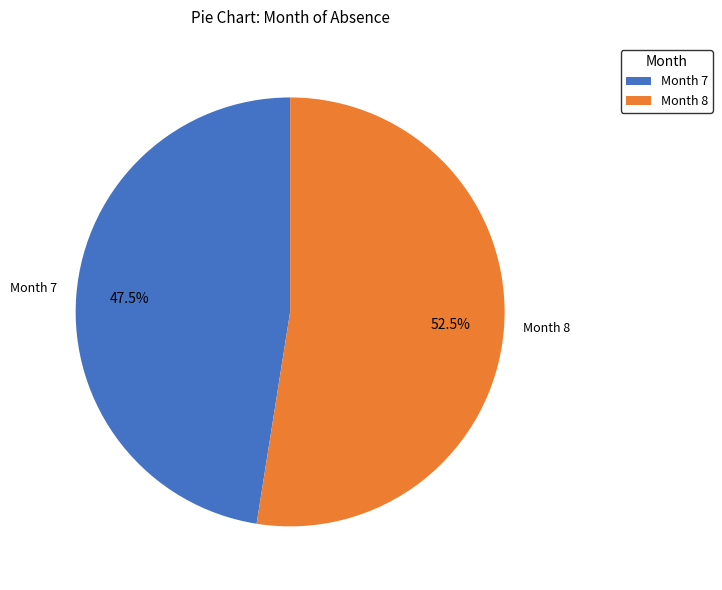

Which slice is the largest?

Month 8